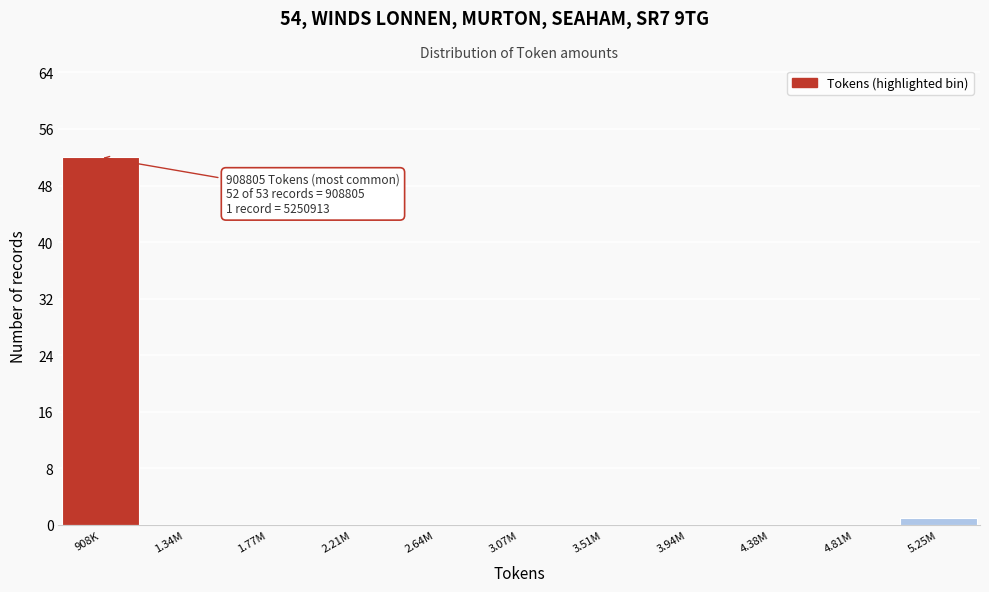

Reading left to right, extract all data points from this chart.

908K=52	1.34M=0	1.77M=0	2.21M=0	2.64M=0	3.07M=0	3.51M=0	3.94M=0	4.38M=0	4.81M=0	5.25M=1